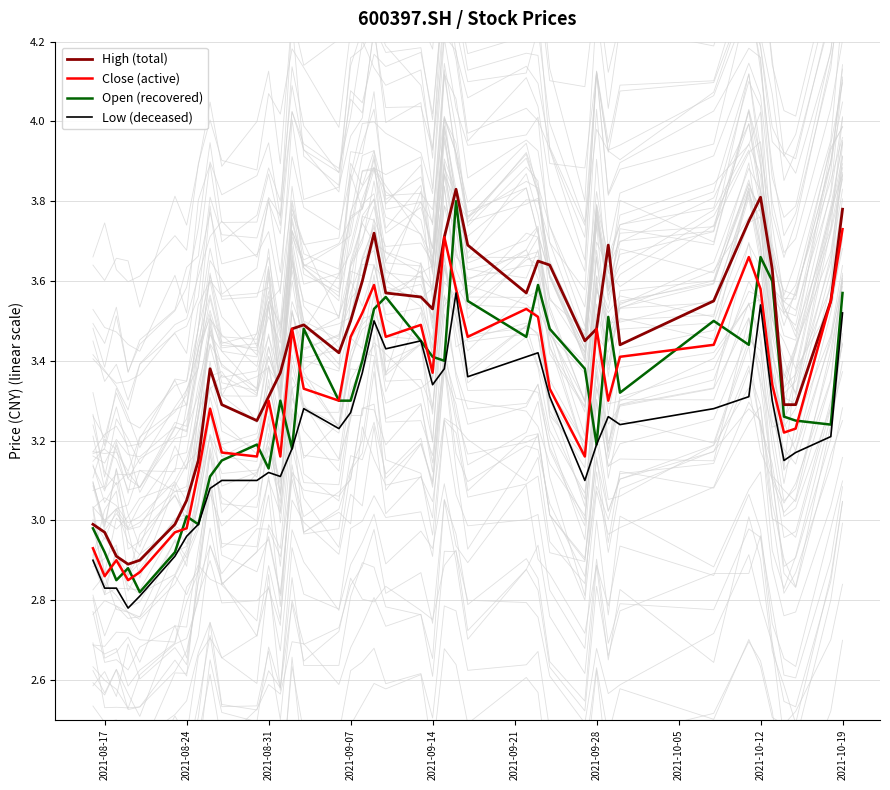

True or false: Low (deceased) has a value of 3.2 at 2021-09-28.

True